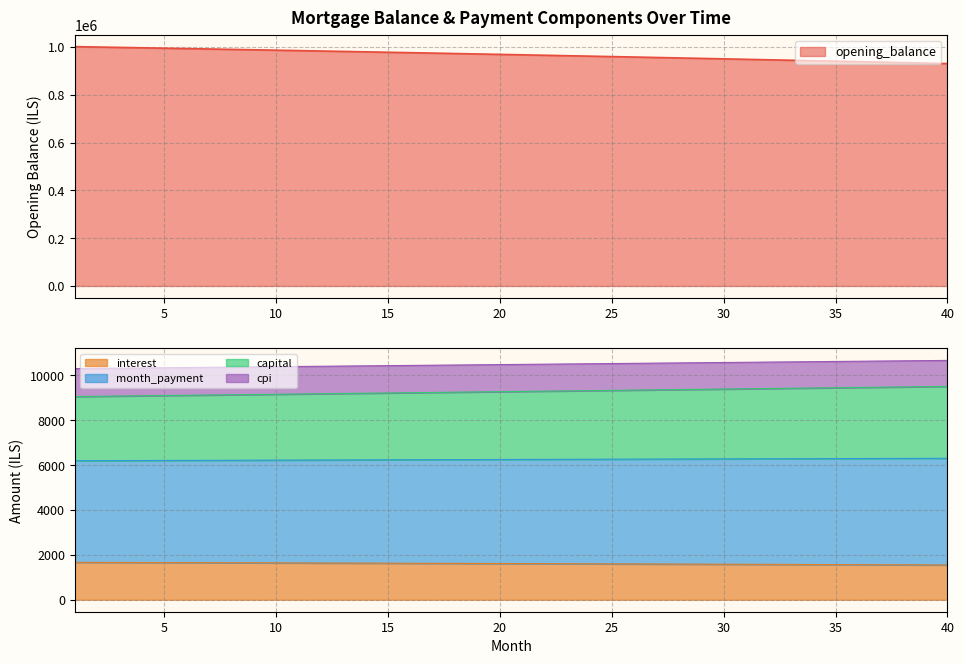

True or false: cpi has a value of 10591.6 at 27.

False